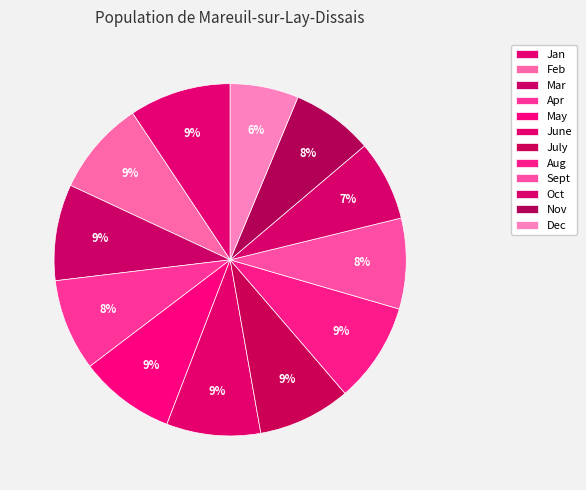

Count the number of slices in the pie.

12